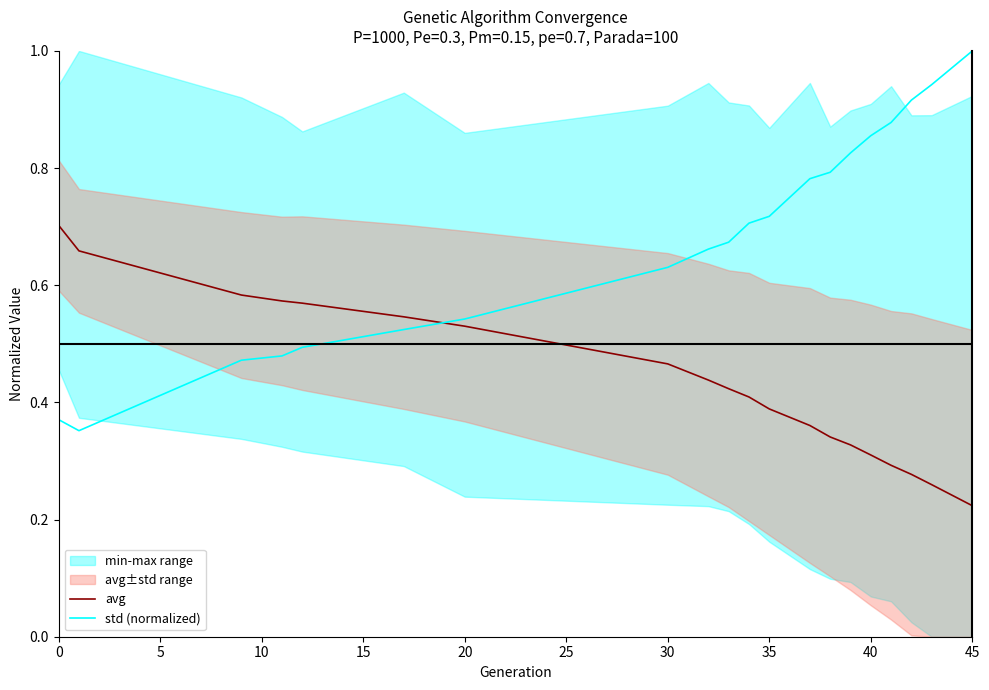

True or false: std (normalized) and avg cross at least once.

True